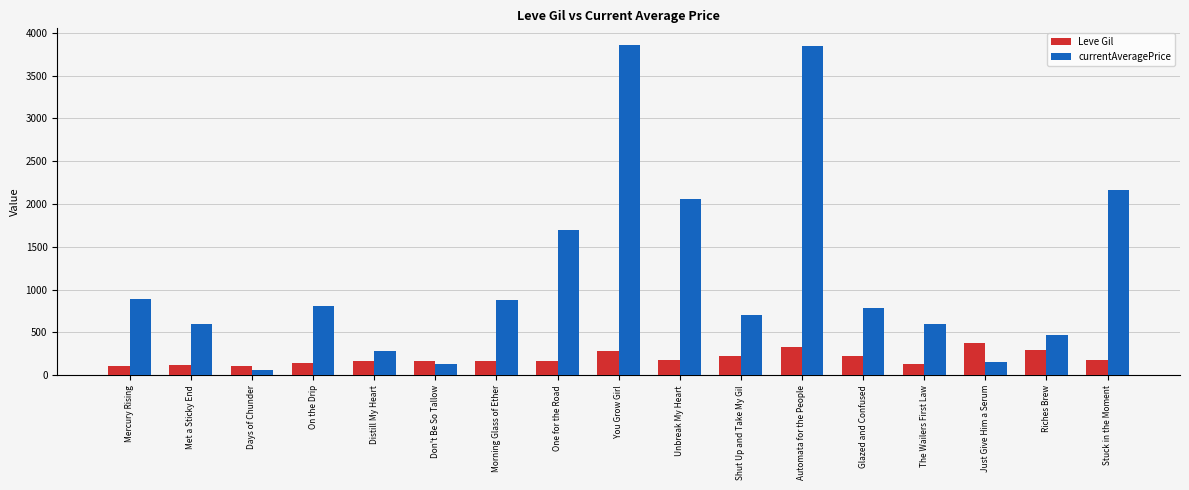

How many series are shown in this chart?

2